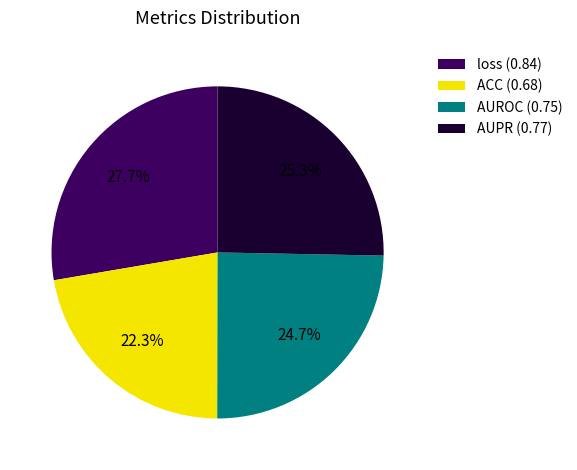

To the nearest percent, what is the difference between the largest and smallest slice percentages?

5%